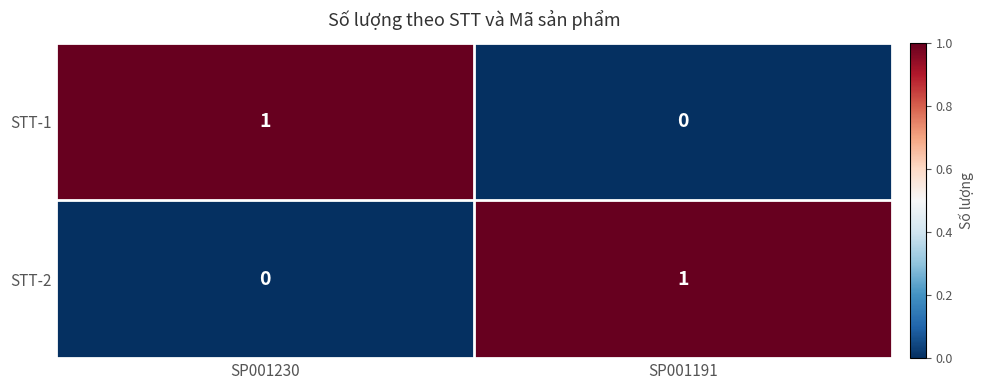

Is it true that STT-2 equals 0 at SP001191?

False